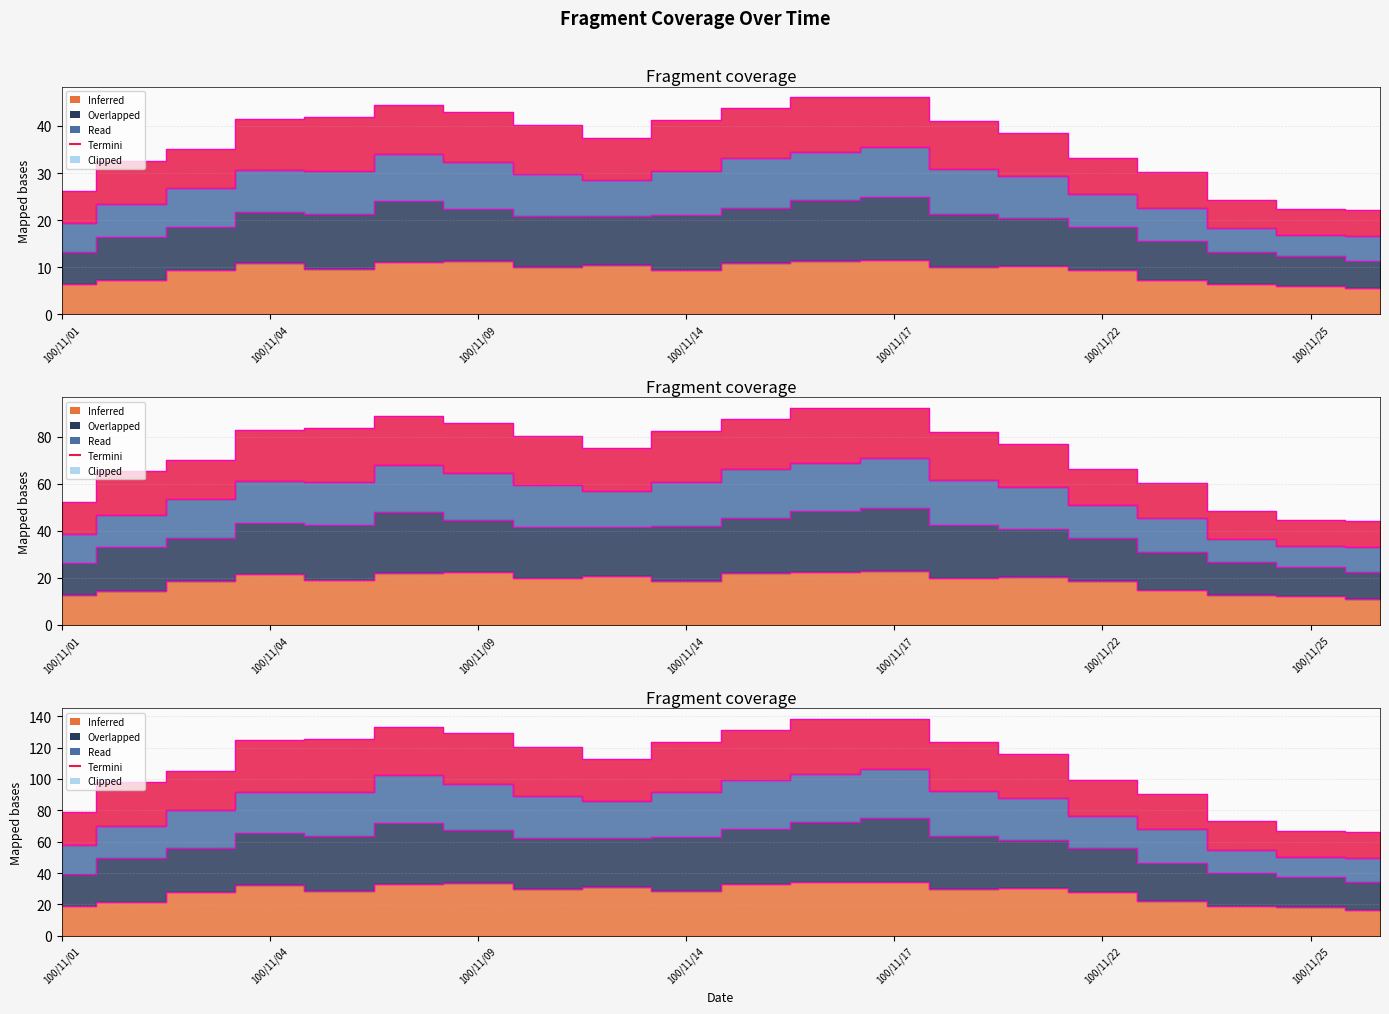

Which category has the highest value in the col_3 series?

100/11/17